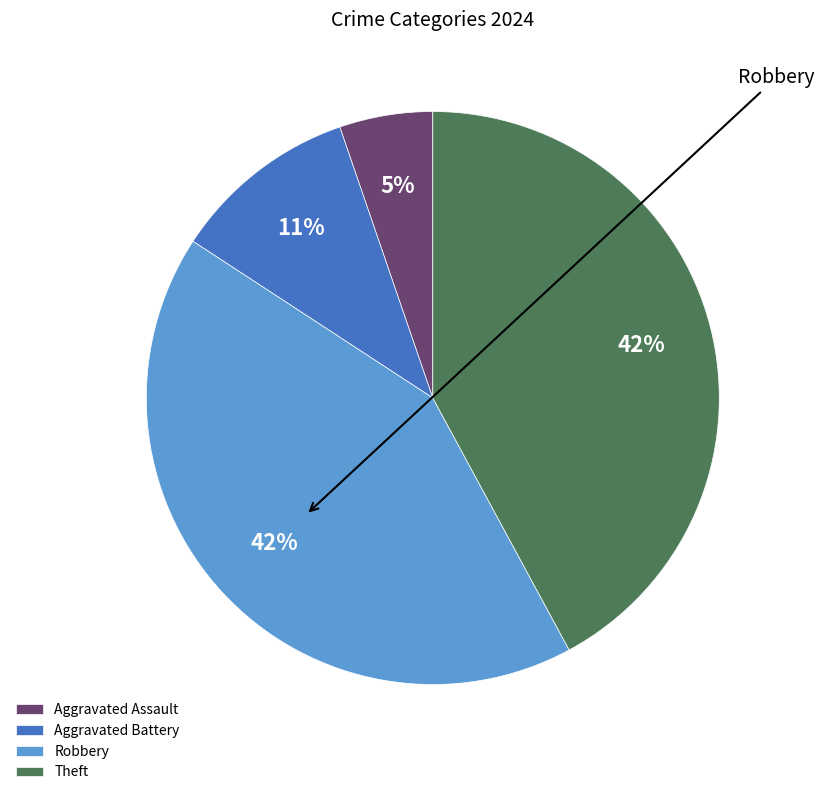

How many segments does this pie chart have?

4